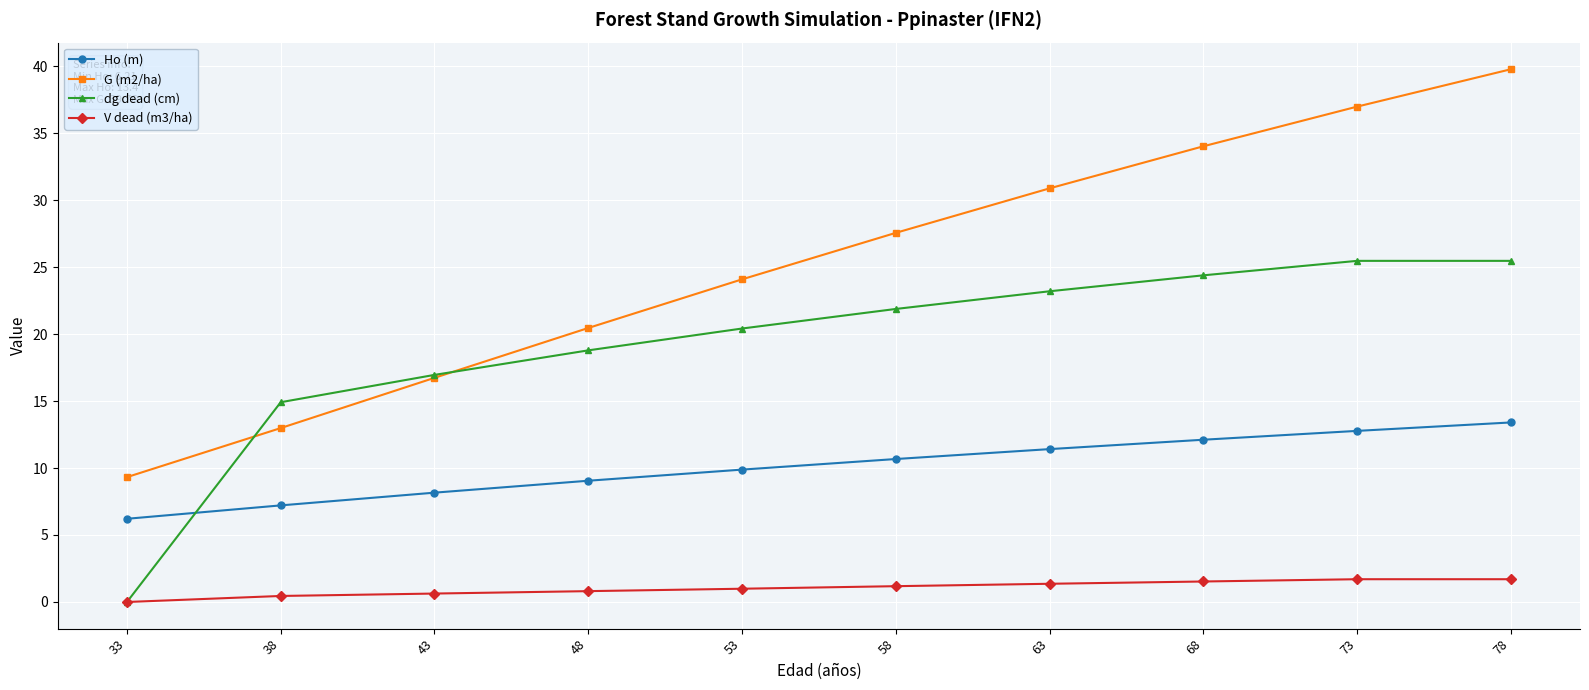

Where does the dg dead (cm) series first go above 21?

58